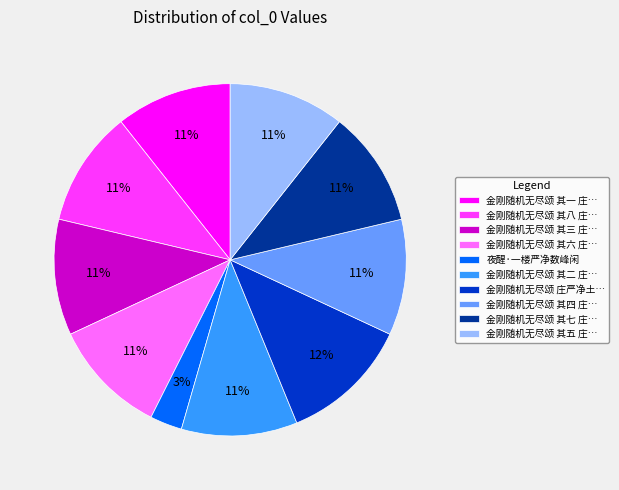

Does any single category account for the majority?

No